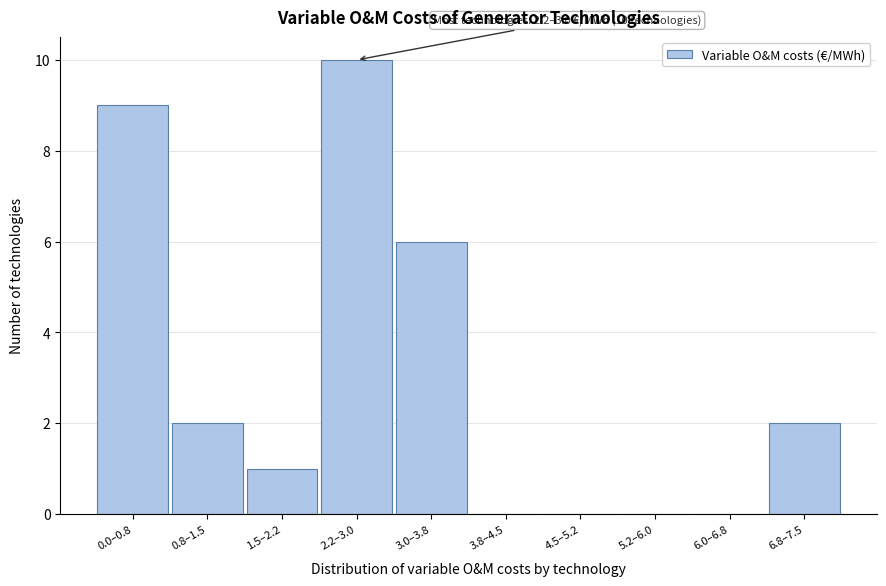

Reading left to right, transcribe all the data shown in this chart.

0.0–0.8=9	0.8–1.5=2	1.5–2.2=1	2.2–3.0=10	3.0–3.8=6	3.8–4.5=0	4.5–5.2=0	5.2–6.0=0	6.0–6.8=0	6.8–7.5=2